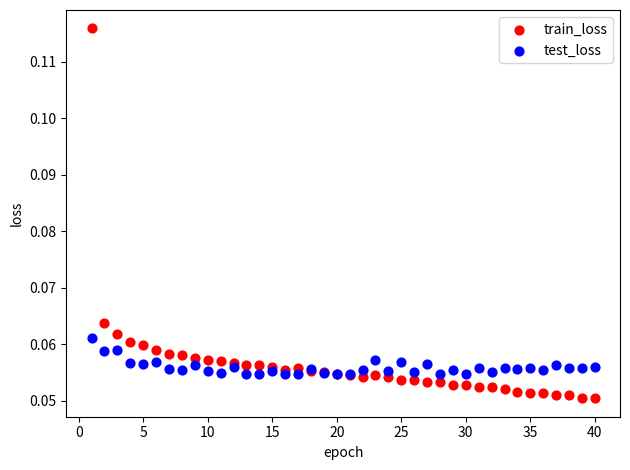

Which series reaches the maximum Y coordinate?

train_loss